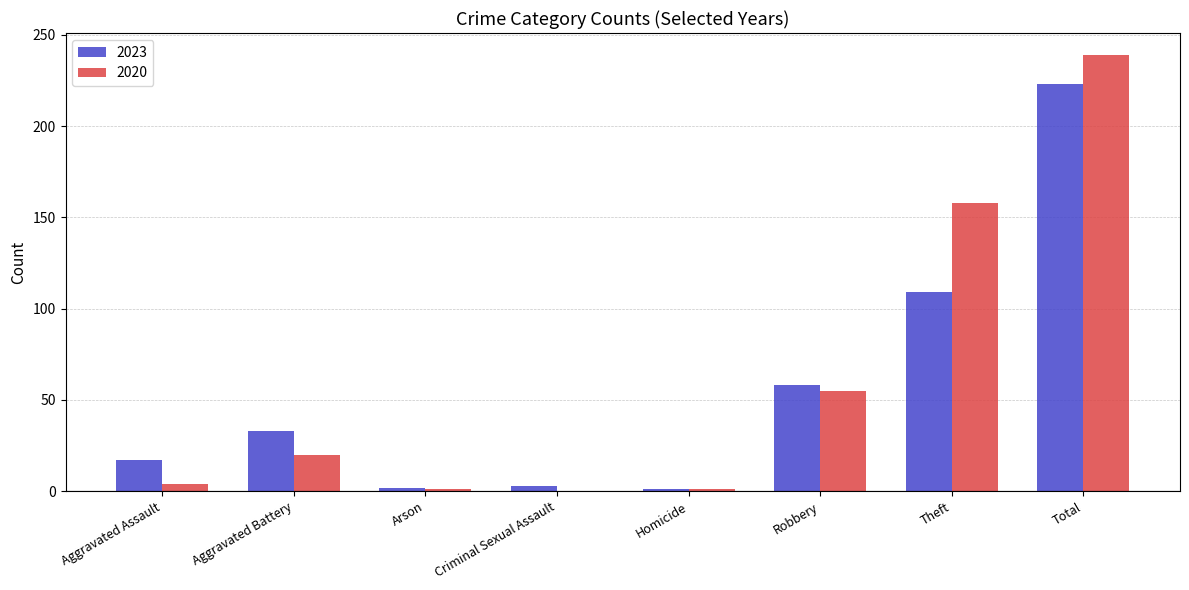

Where is 2020 nearest to the value 119?

Theft